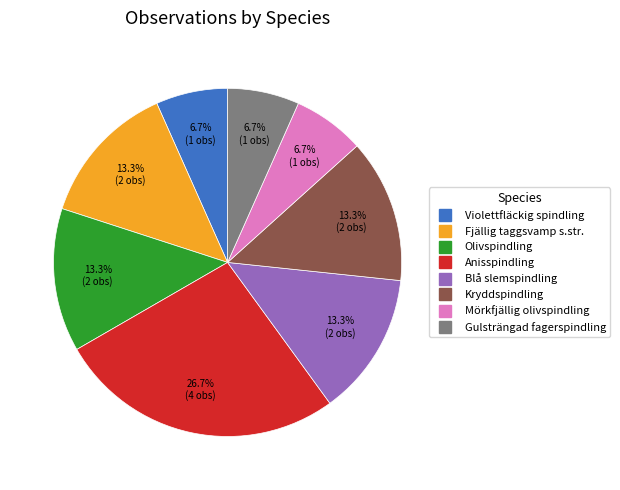

Is there any slice that represents more than half of the pie?

No